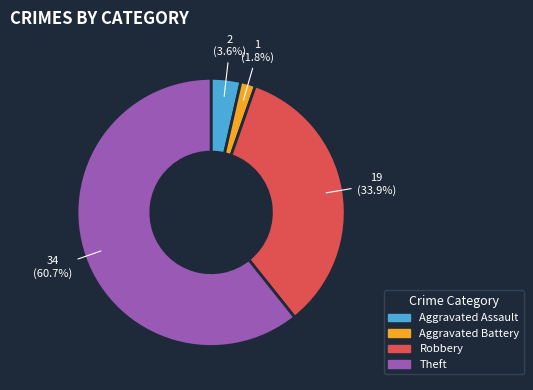

Is there a majority slice in this chart?

Yes